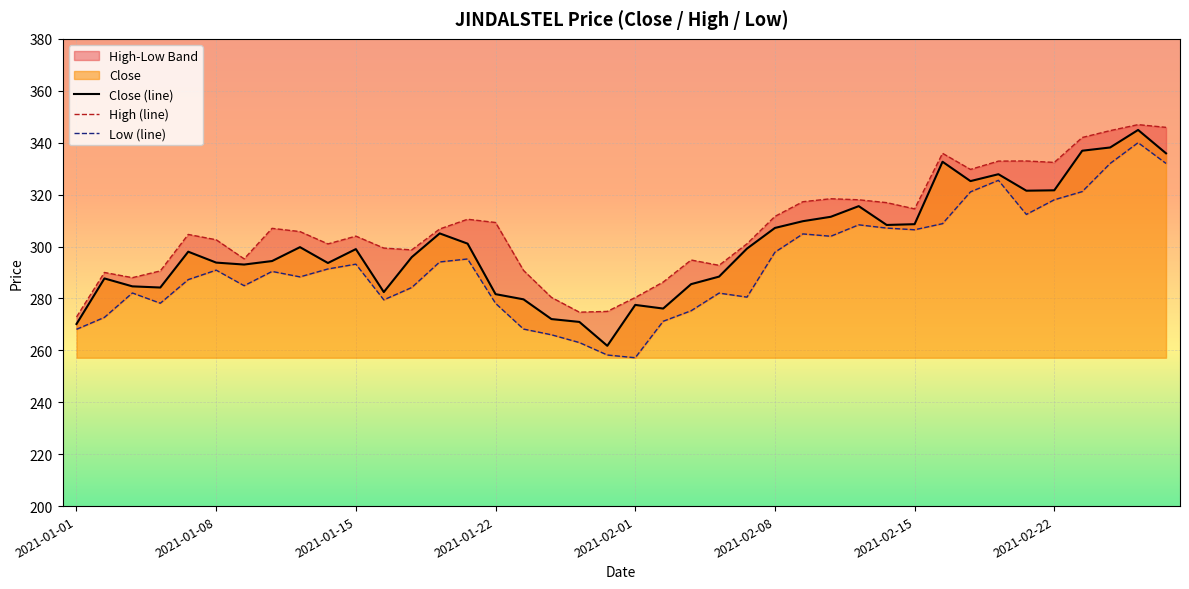

True or false: Low (line) and Close (line) intersect in this chart.

False